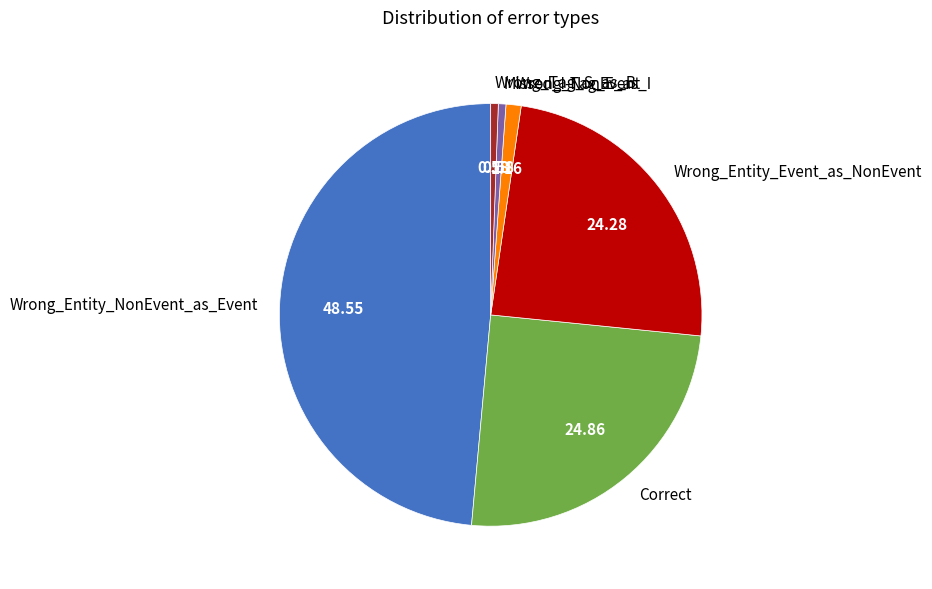

Is the sum of Wrong_Tag_E_as_I and Correct greater than half?

No